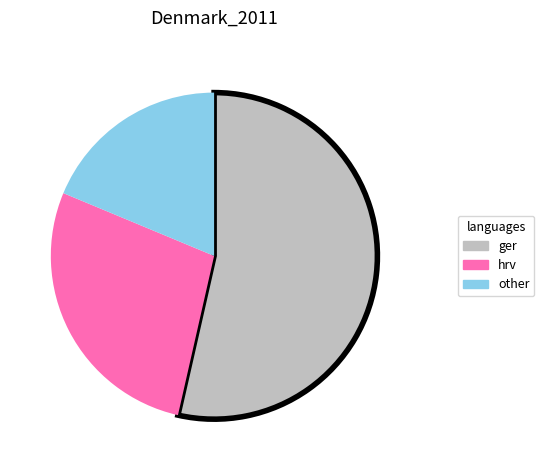

Does any single category account for the majority?

Yes